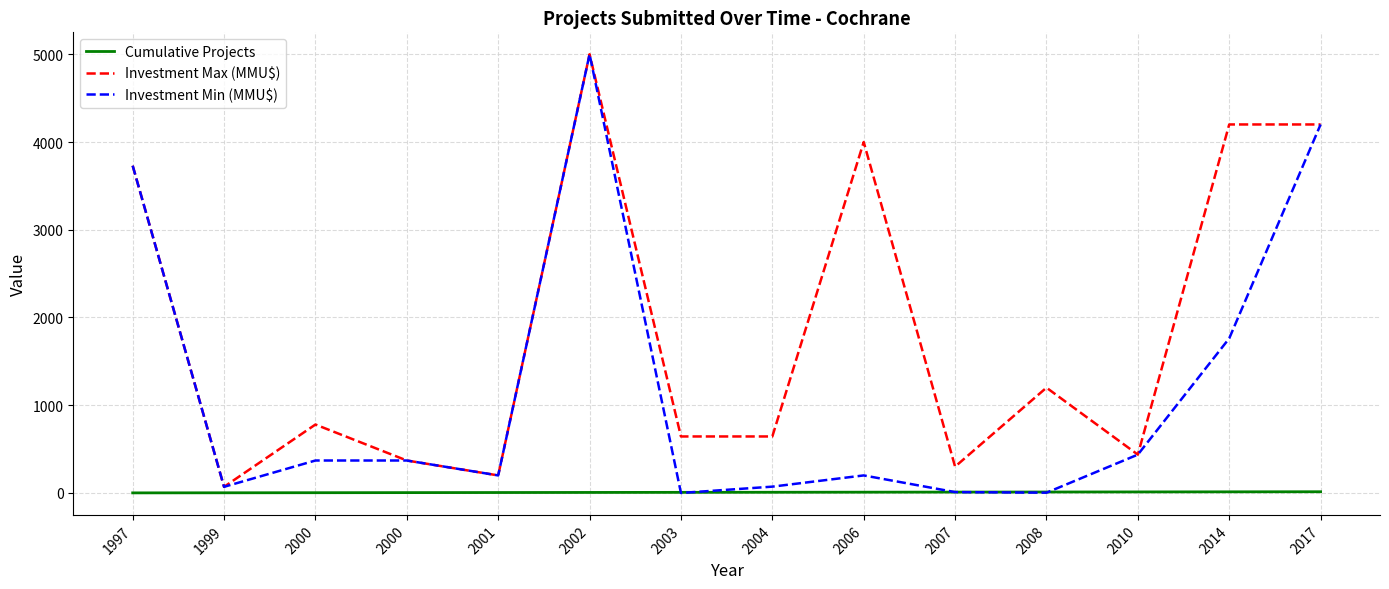

How many interior local peaks does the Investment Max (MMU$) series have?

4